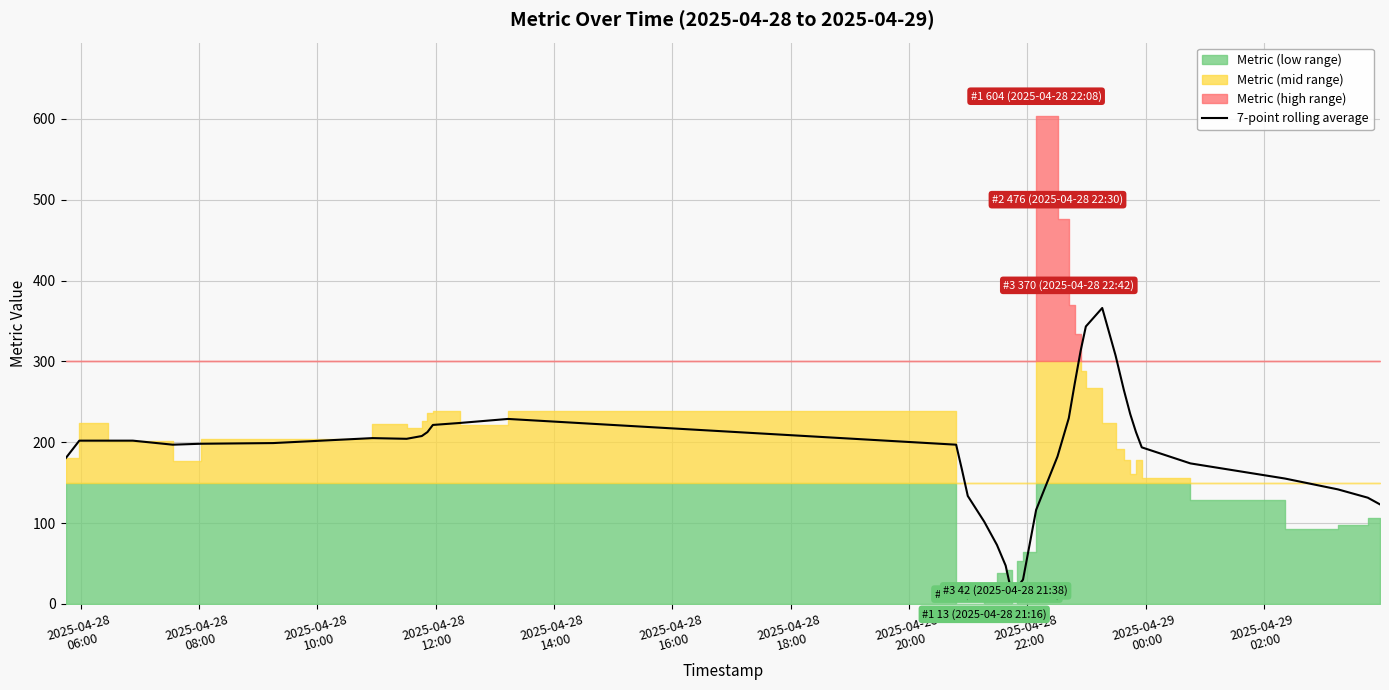

What is the highest value of the 7-point rolling average series?

366.1